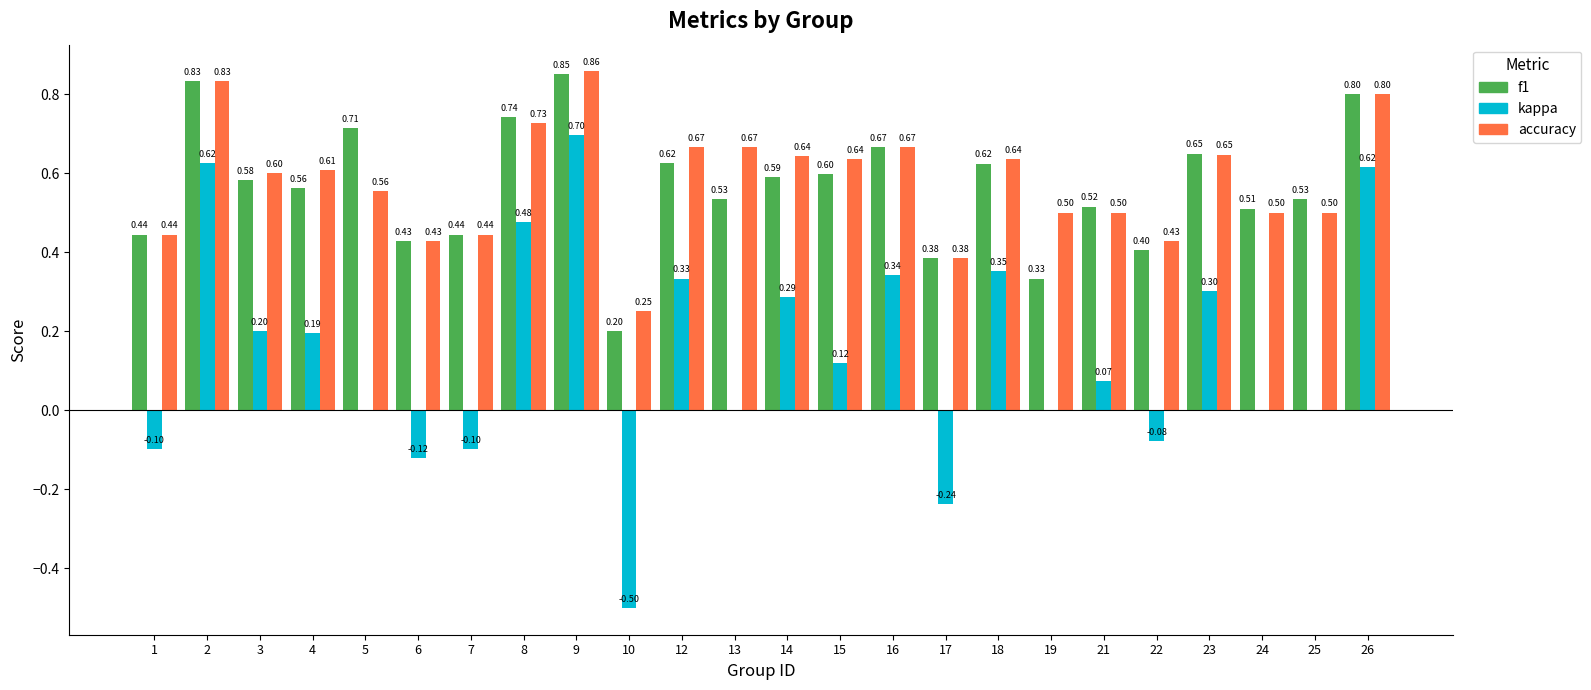

Which series changed the most between 22 and 24?

f1